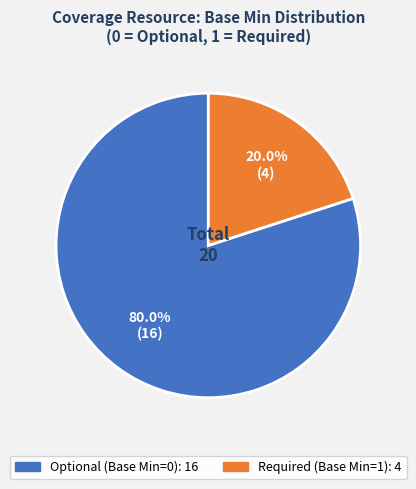

To the nearest percent, what is the difference between the largest and smallest slice percentages?

60%